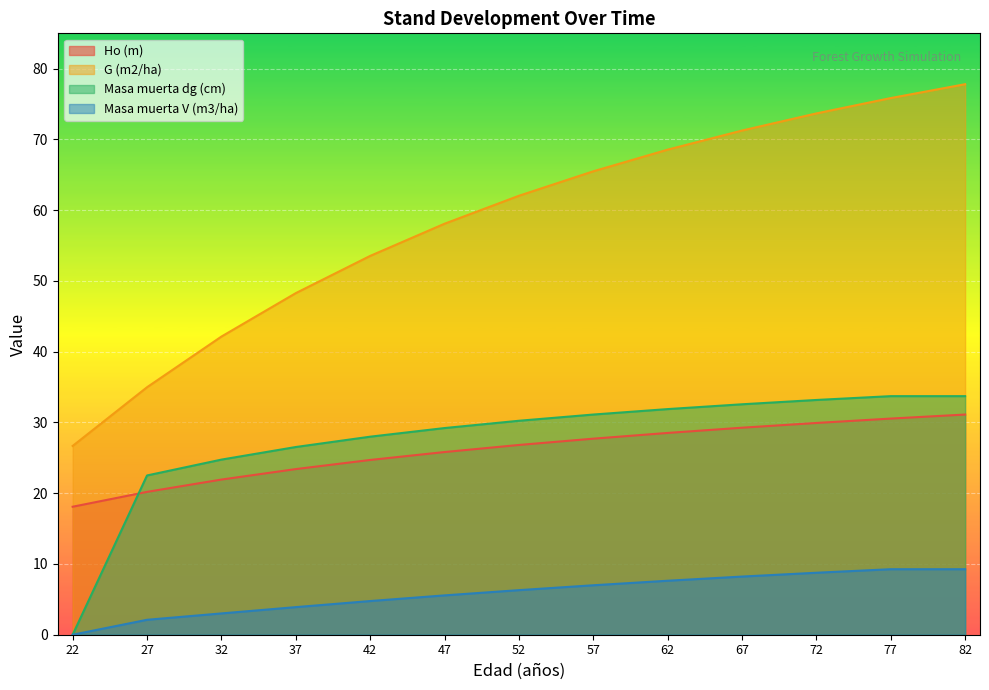

What are all the series names shown in the legend?

Ho (m), G (m2/ha), Masa muerta dg (cm), Masa muerta V (m3/ha)